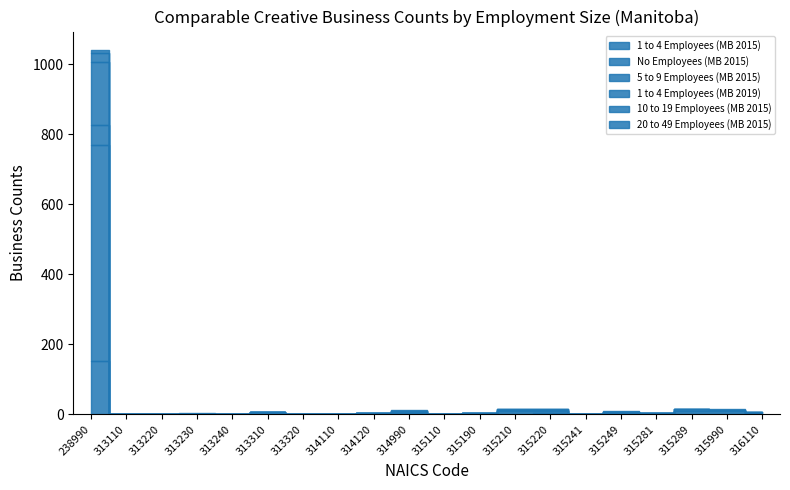

What is the average value of the 5 to 9 Employees (MB 2015) series?

3